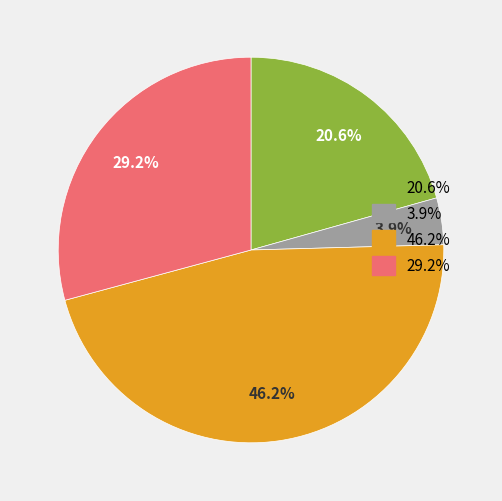

Does any single category account for the majority?

No